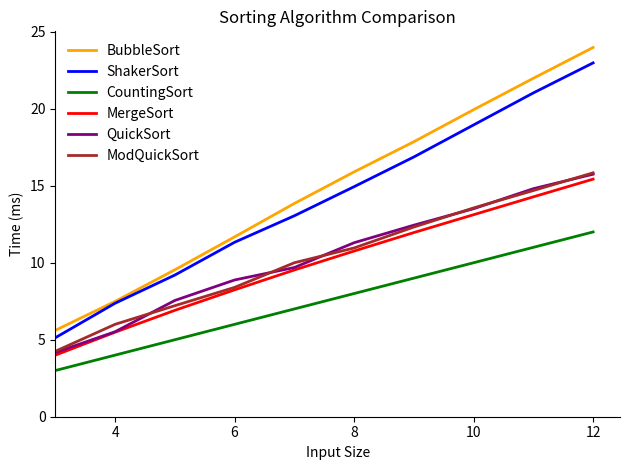

Which series has the widest spread of values?

BubbleSort